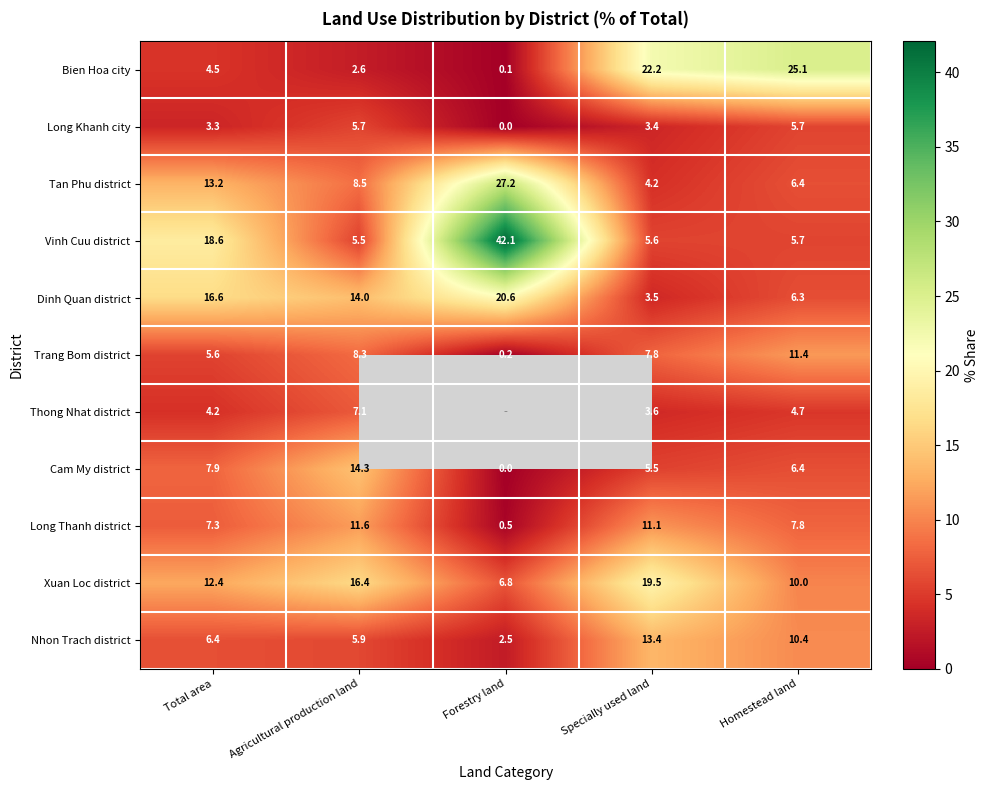

List the labels in order of Nhon Trach district value, smallest first.

Forestry land, Agricultural production land, Total area, Homestead land, Specially used land